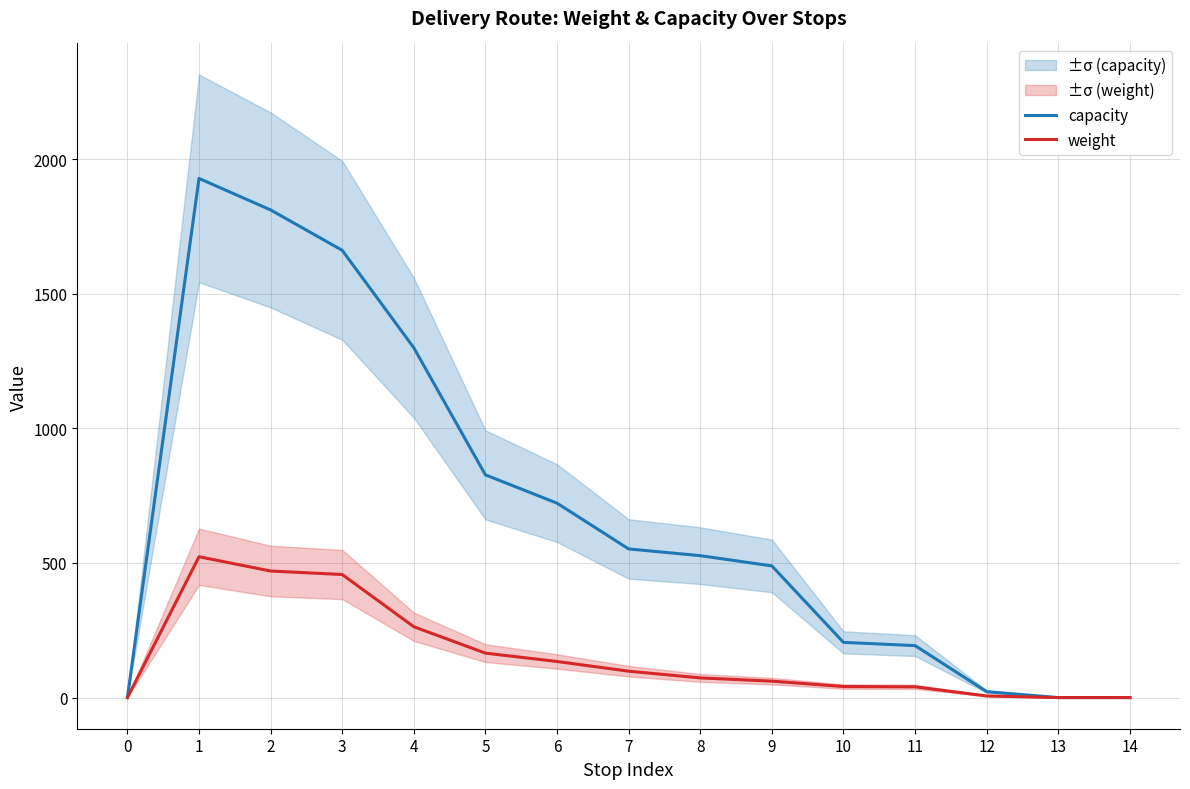

Reading left to right, list all the values displayed in this chart.

capacity: 0	1928	1811	1661	1299	827	722	552	527	489	205	193	22	0	0
weight: 0	523	470	457	263	165	134	98	73	61	41	40	6	0	0